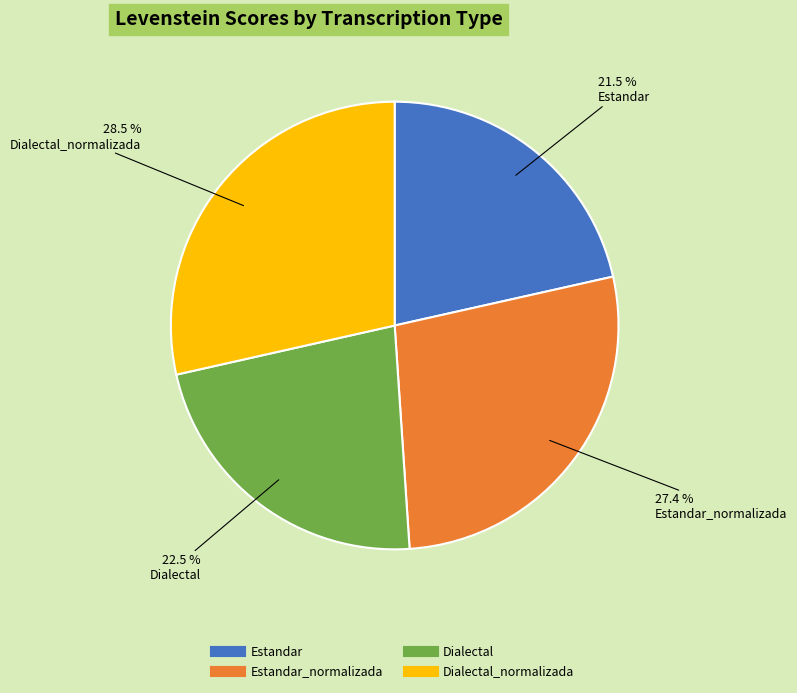

Is there a majority slice in this chart?

No